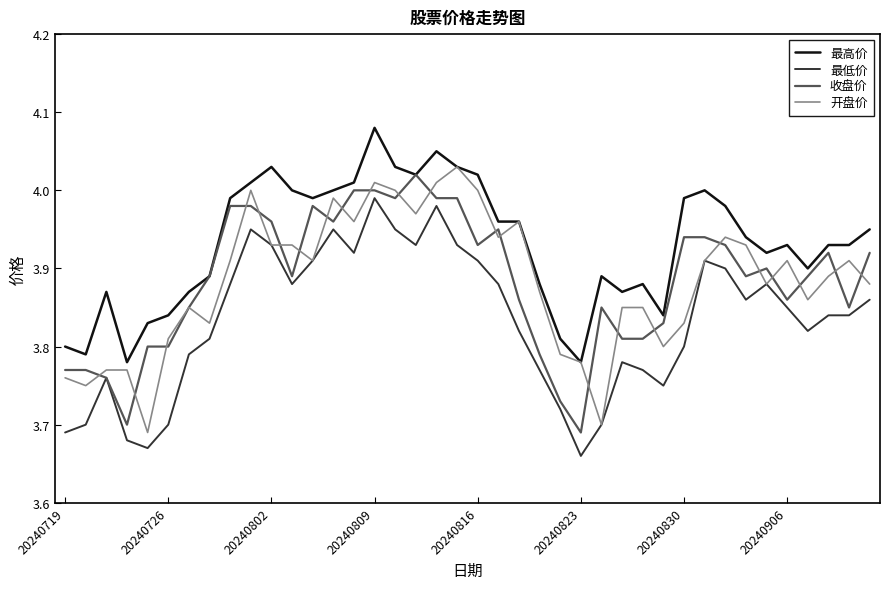

Which series has the largest total across all categories?

最高价